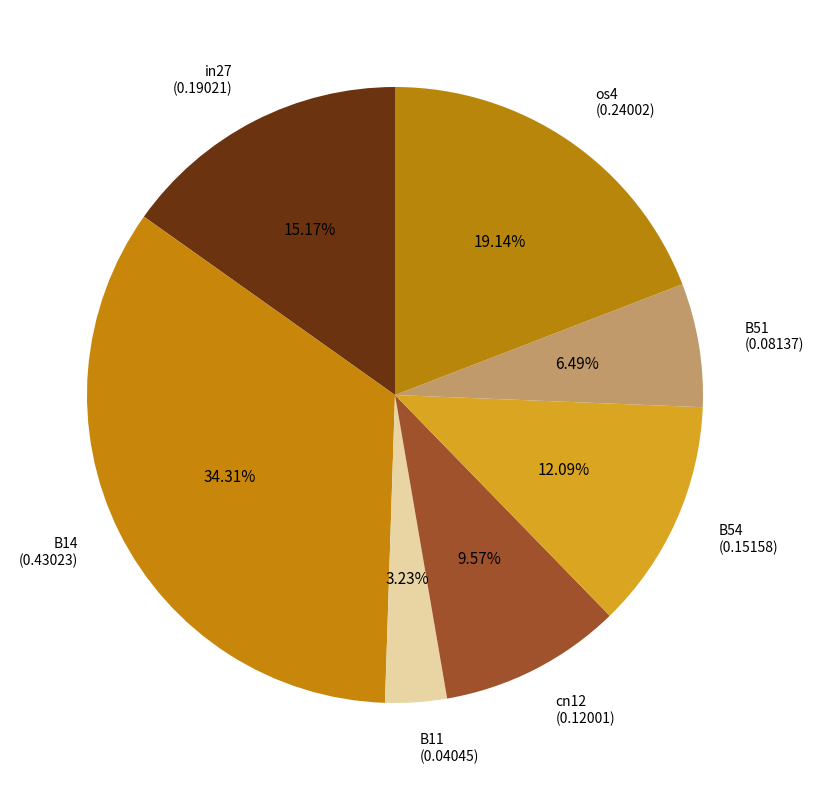

Which slice is the largest?

B14